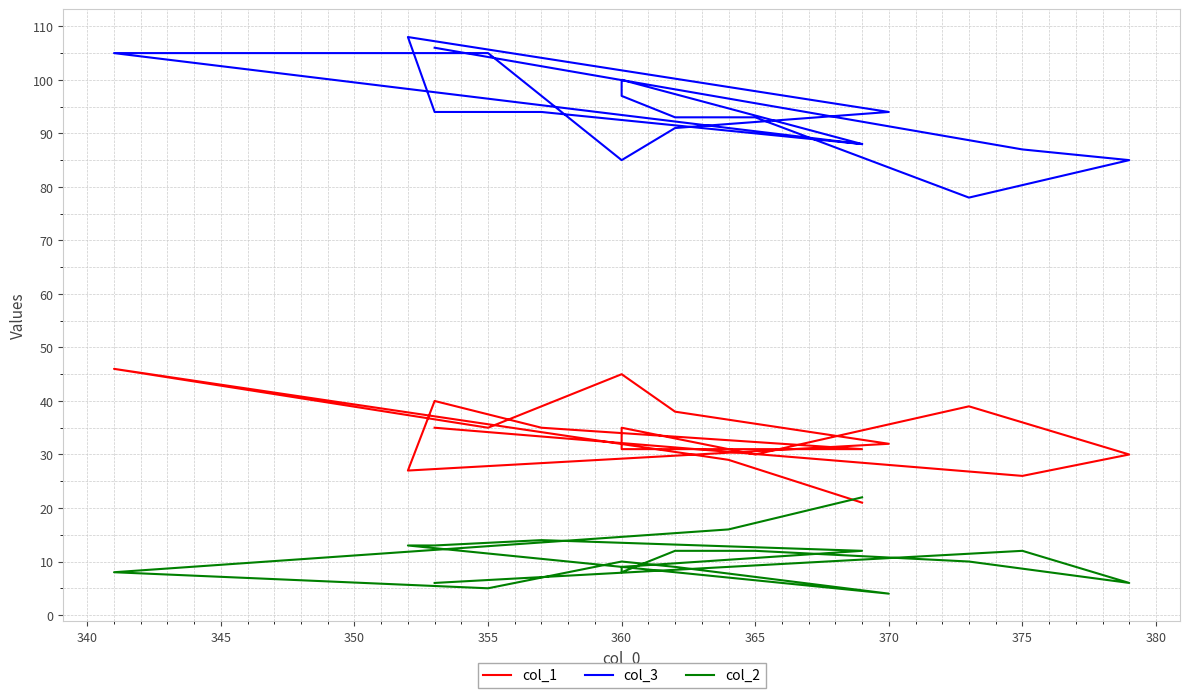

True or false: col_3 and col_1 cross at least once.

False